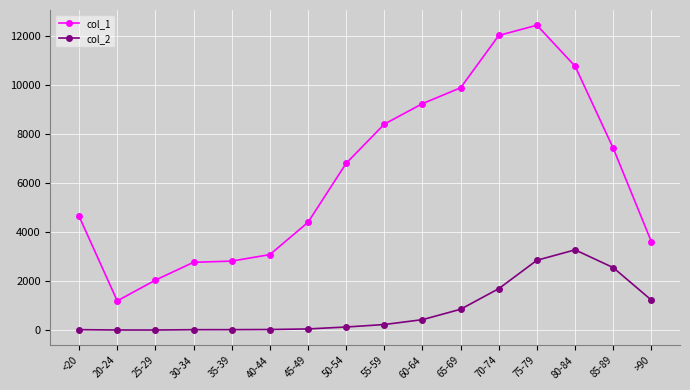

The value of col_2 at 85-89 is 3319. True or false?

False